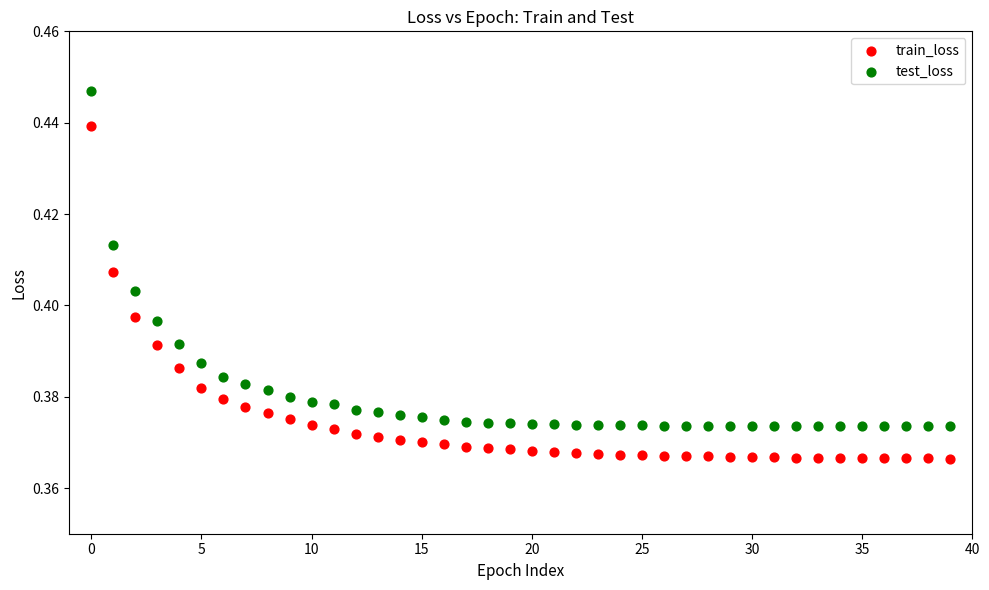

Which series reaches the maximum Y coordinate?

test_loss